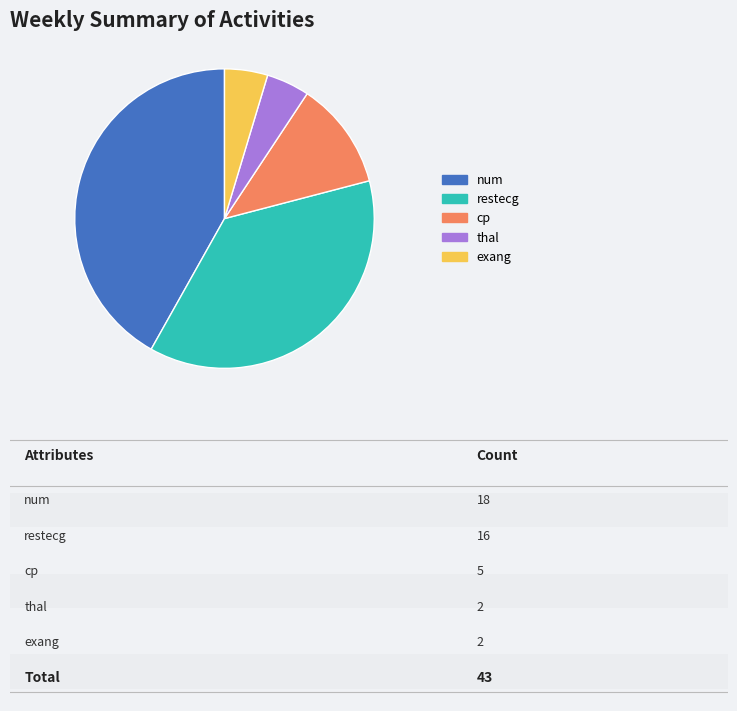

Is num the majority of the pie?

No